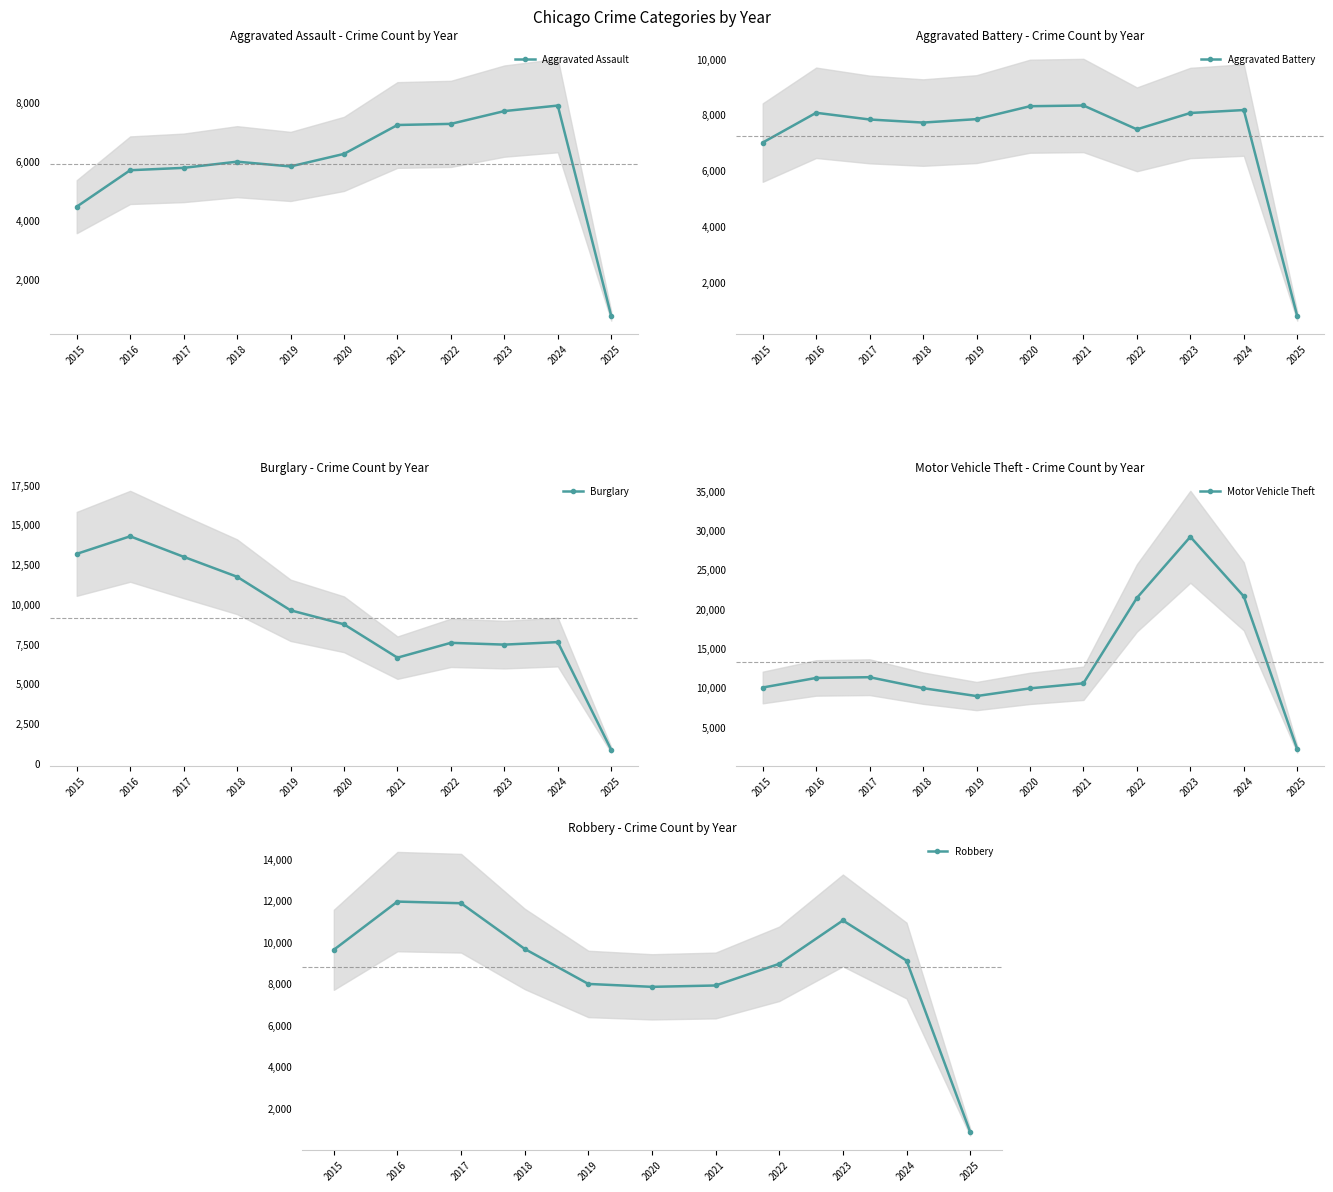

Reading right to left, extract all data points from this chart.

Aggravated Assault: 785	7899	7712	7280	7242	6265	5841	6002	5793	5713	4480
Aggravated Battery: 811	8183	8078	7493	8346	8320	7858	7735	7845	8085	7019
Burglary: 864	7639	7481	7594	6661	8758	9638	11747	13001	14289	13184
Motor Vehicle Theft: 2220	21672	29253	21467	10605	9959	8978	9985	11380	11285	10068
Robbery: 867	9121	11052	8964	7920	7855	7995	9681	11881	11960	9638